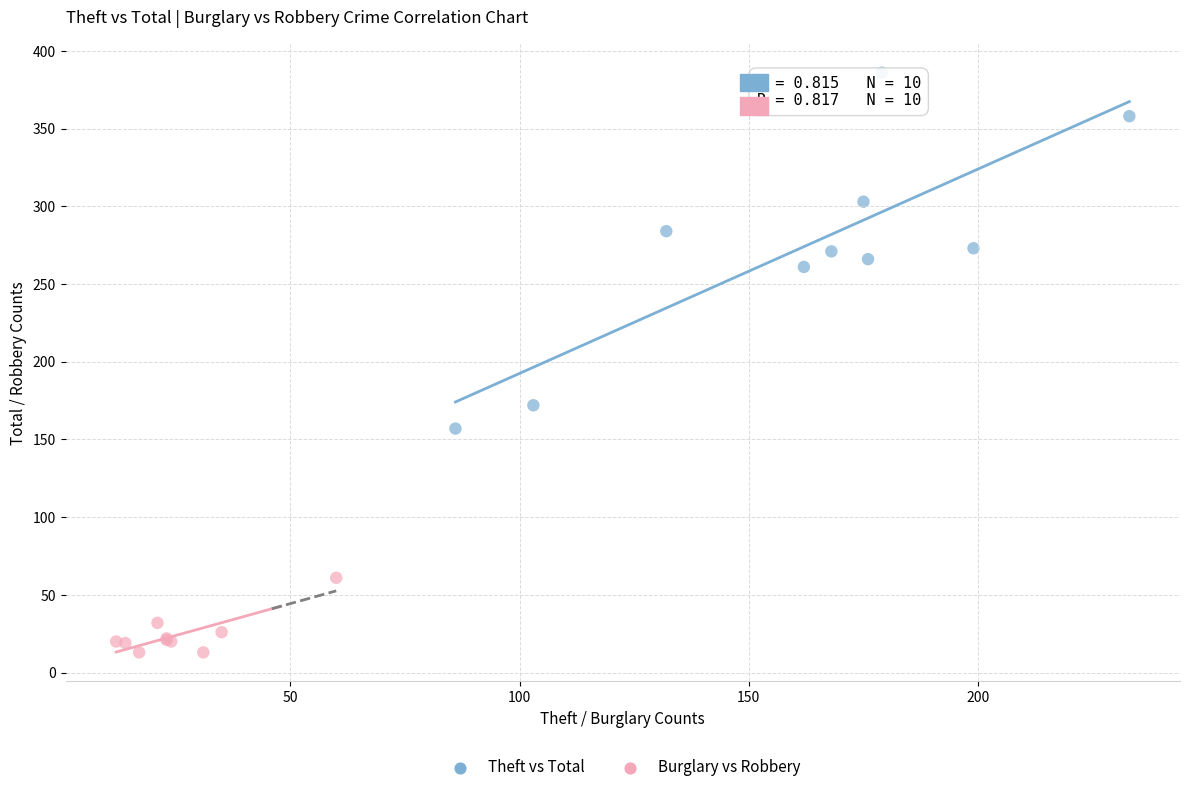

Which series has the widest spread of Y values?

Theft vs Total